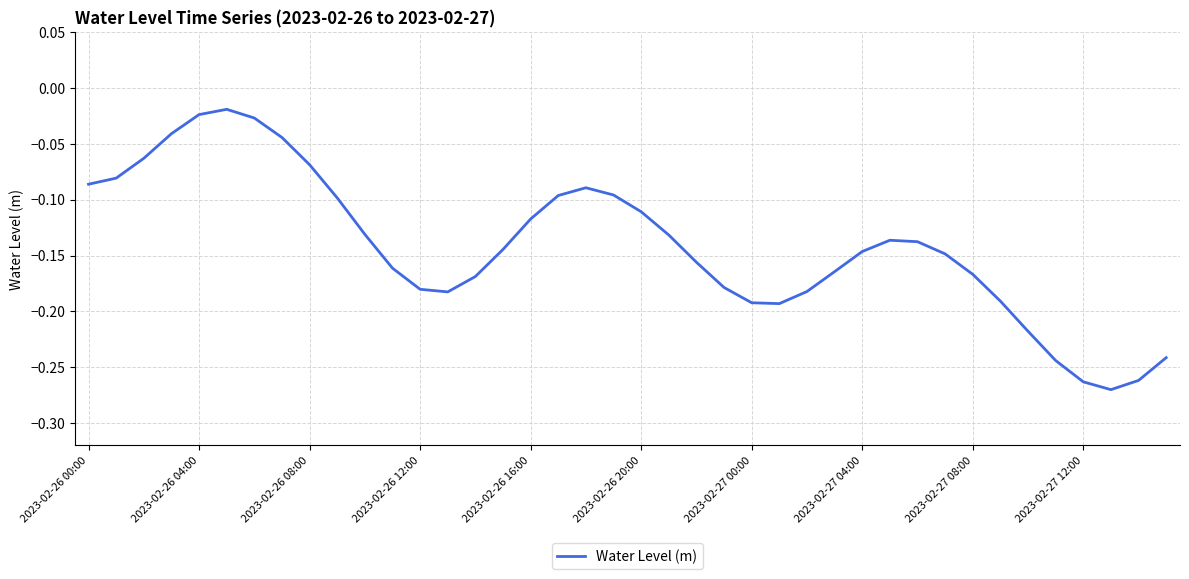

What is the difference between the maximum and minimum values?

0.3